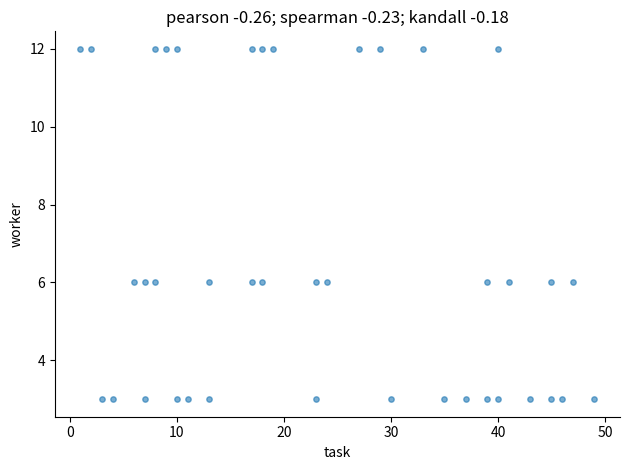

What is the range of Y values (max minus min)?

9